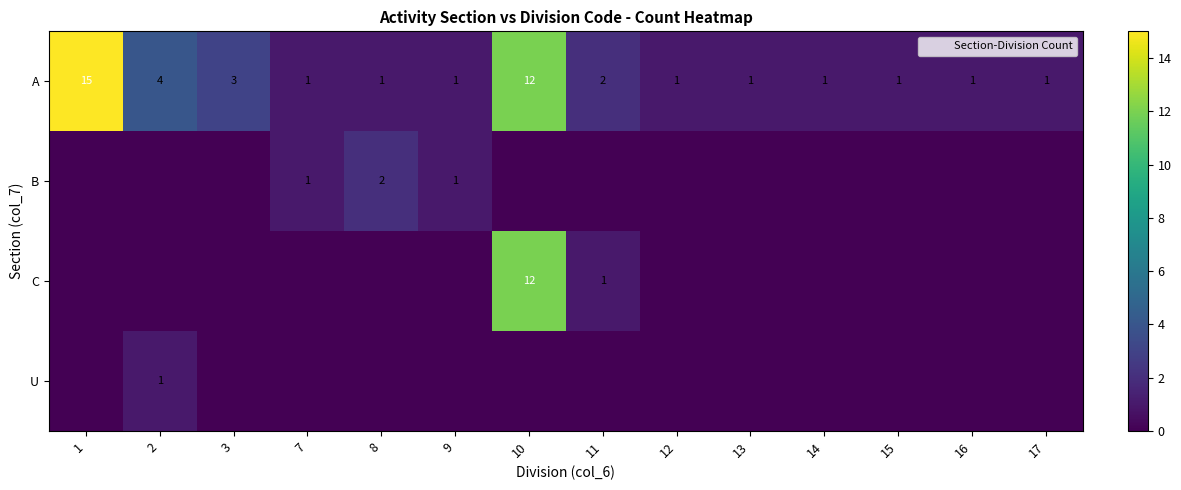

What is the sum of all A values?

45